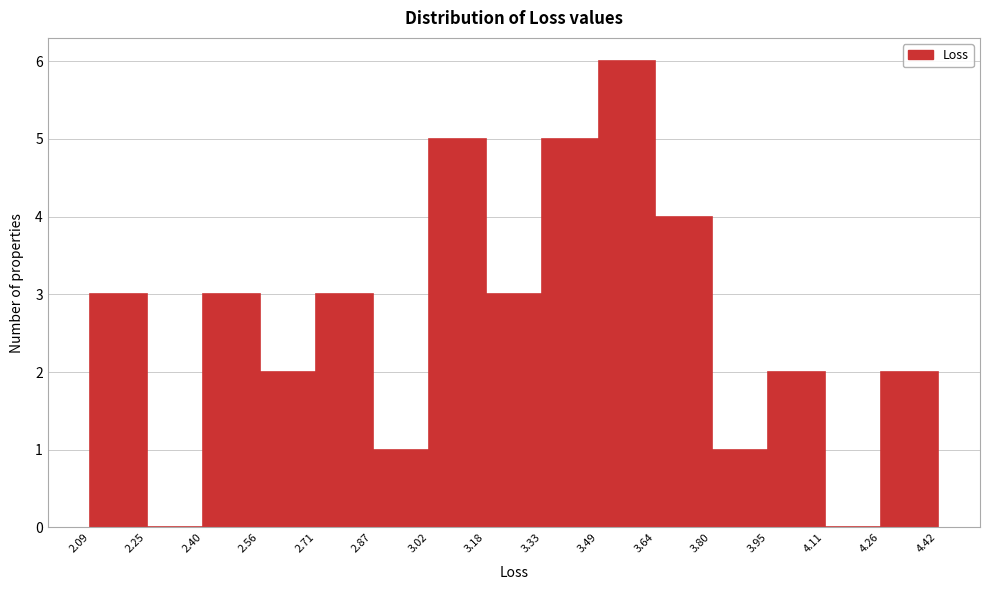

Reading left to right, transcribe this chart: for each bar, give the range it covers on the x-axis and its height. The values are not printed on the chart, so give them approximately, as read against the axis.

2.09 to 2.25: 3
2.25 to 2.40: 0
2.40 to 2.56: 3
2.56 to 2.71: 2
2.71 to 2.87: 3
2.87 to 3.02: 1
3.02 to 3.18: 5
3.18 to 3.33: 3
3.33 to 3.49: 5
3.49 to 3.64: 6
3.64 to 3.80: 4
3.80 to 3.95: 1
3.95 to 4.11: 2
4.11 to 4.26: 0
4.26 to 4.42: 2